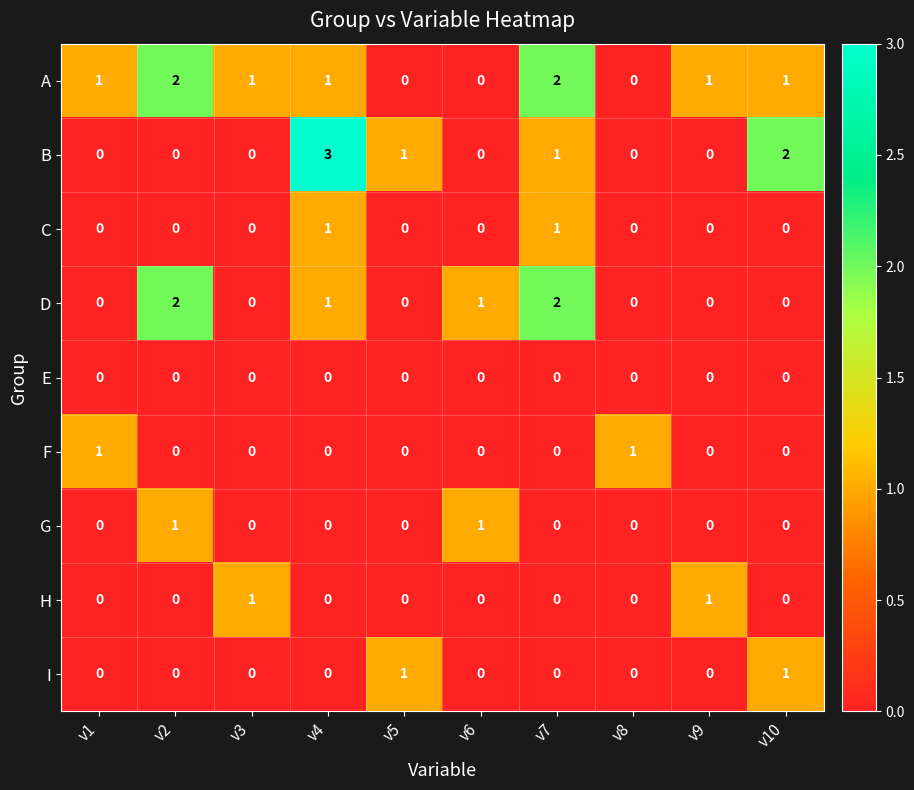

What is the spread (max minus min) of values at v4?

3